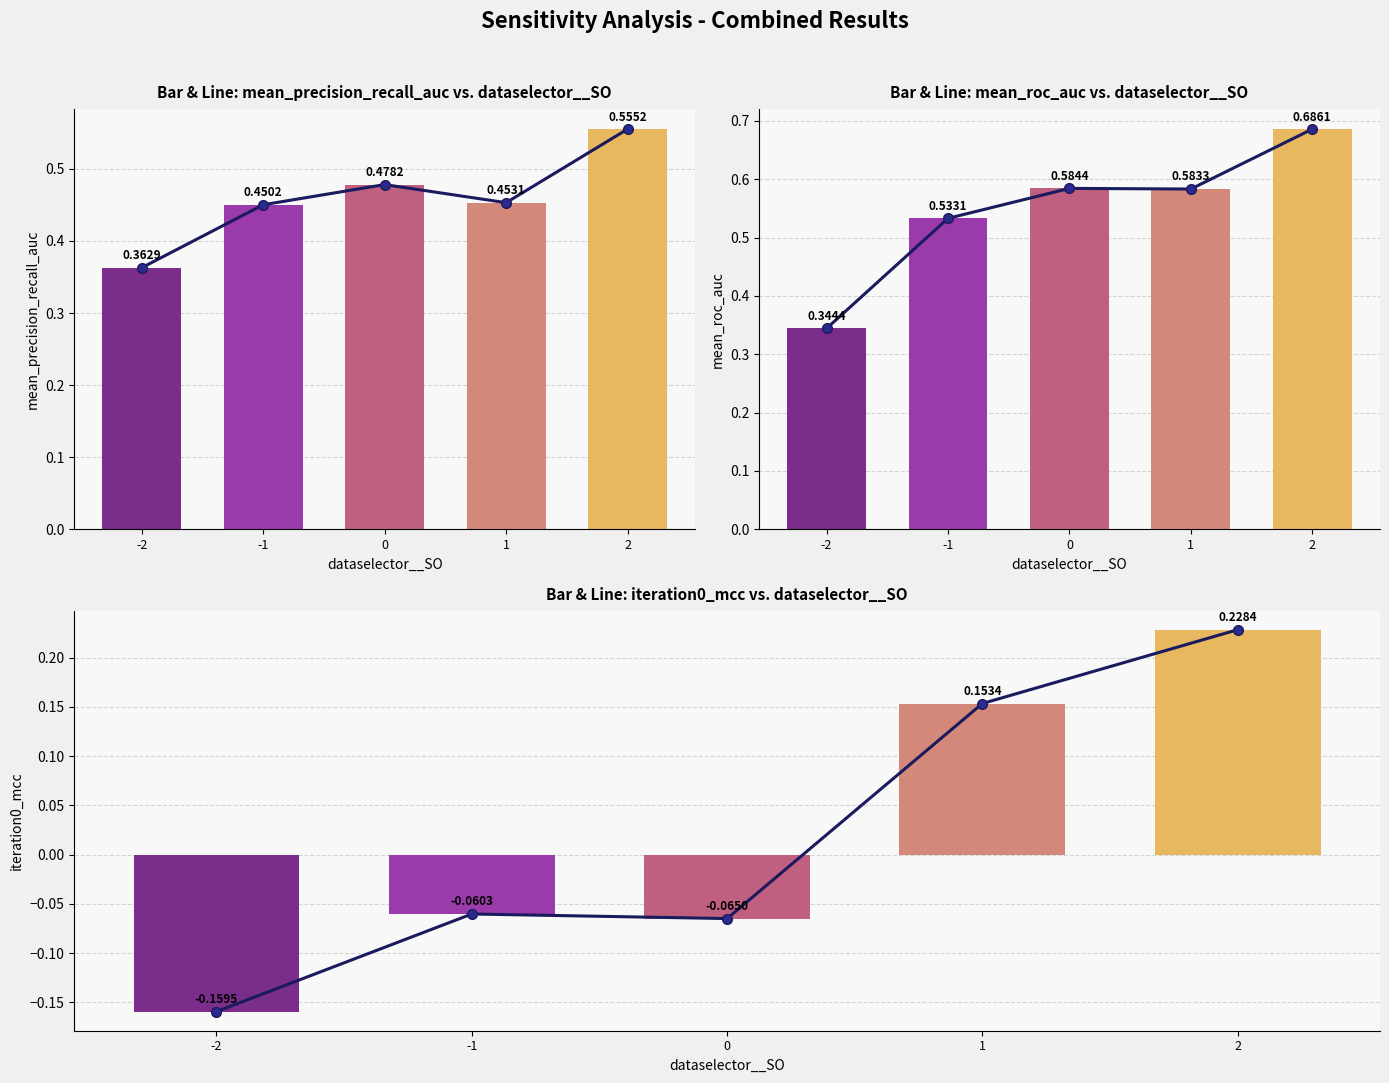

What is the difference between the second highest and second lowest values in the mean_roc_auc trend series?

0.1